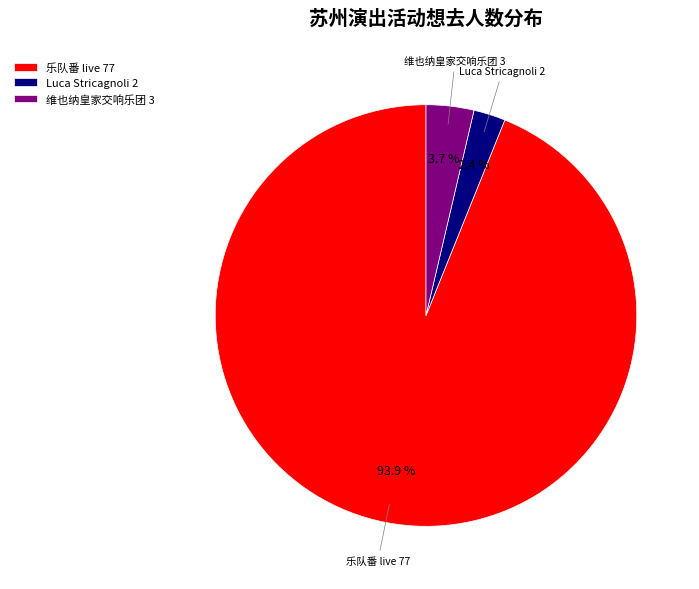

Combined, do 乐队番 live 77 and 维也纳皇家交响乐团 3 account for over 50%?

Yes